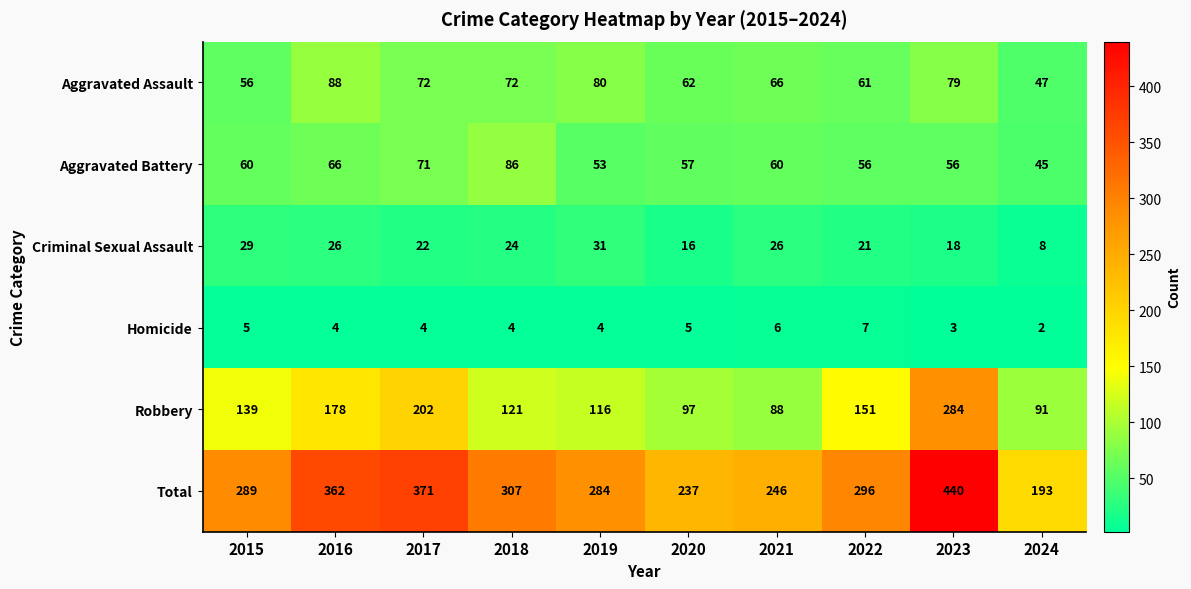

What is the average value of the Robbery series?

147